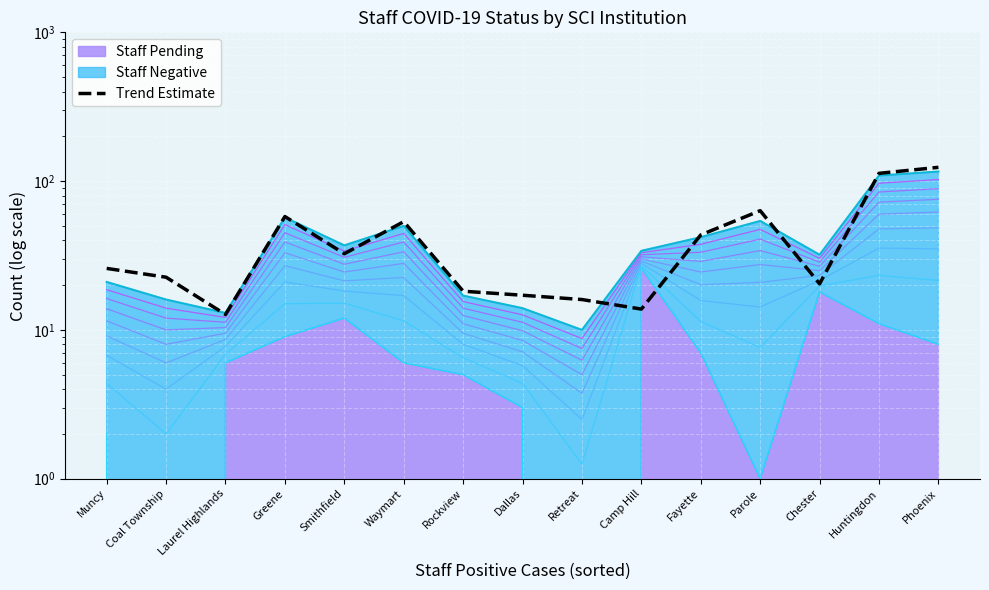

Which label corresponds to the largest value in the chart?

Phoenix